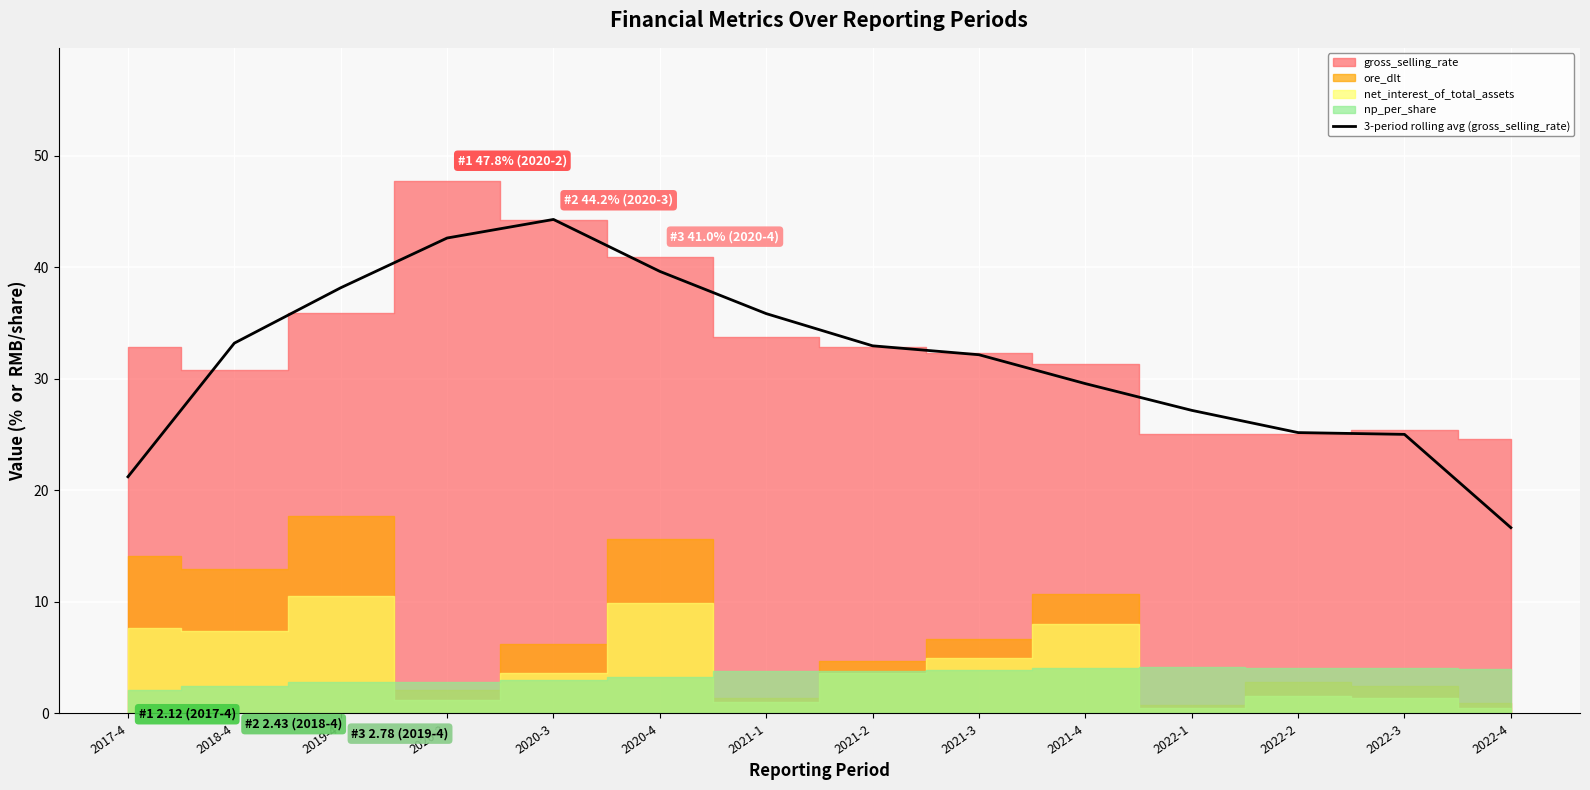

What is the ratio of the value at 2021-2 to the value at 2021-4?

1.1